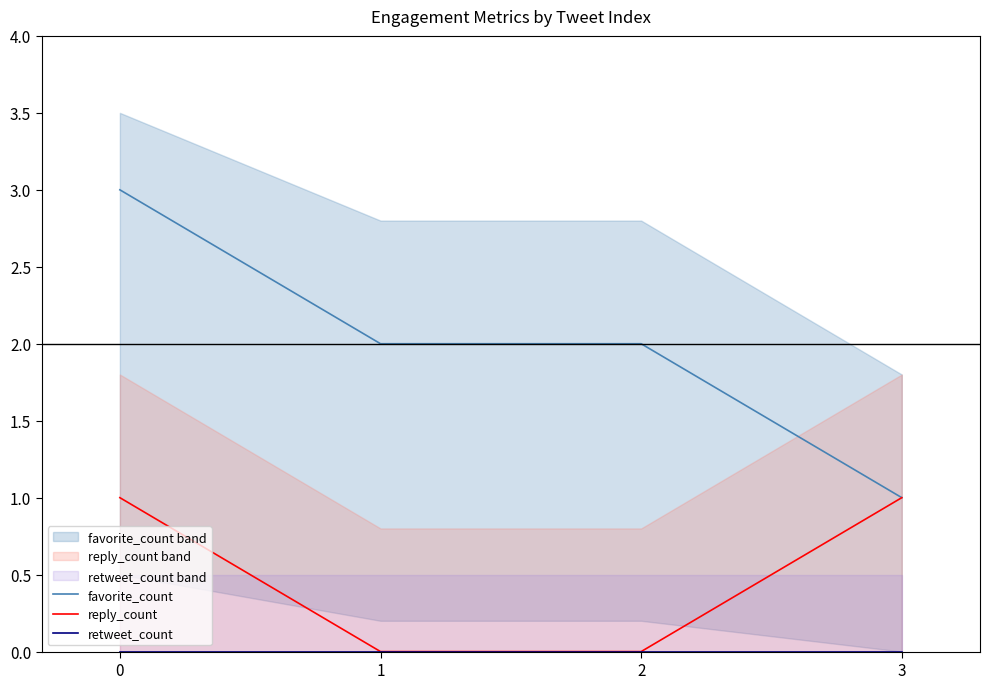

True or false: retweet_count and favorite_count intersect in this chart.

False